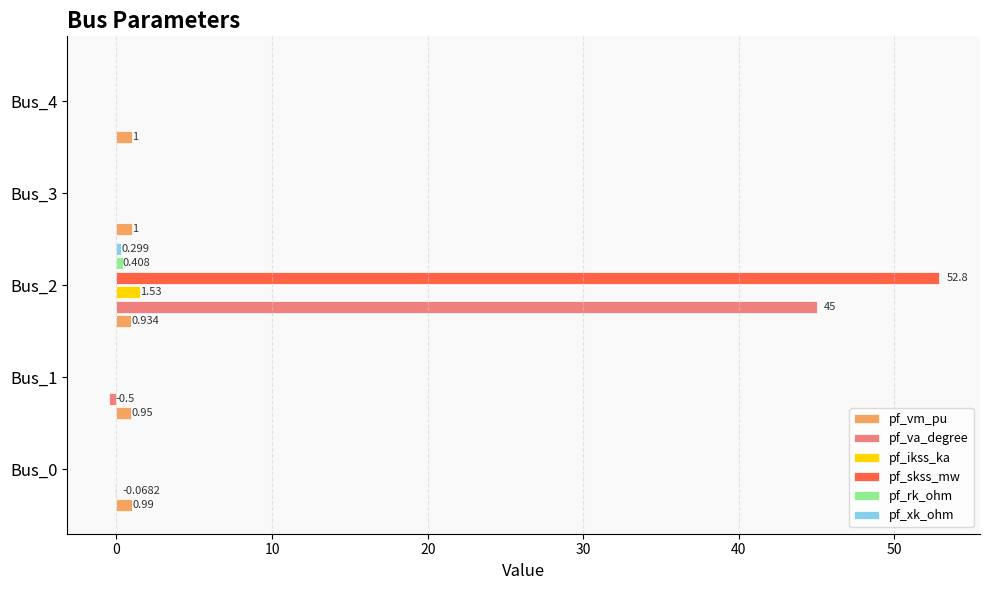

Between Bus_2 and Bus_4, which series saw the biggest shift?

pf_skss_mw